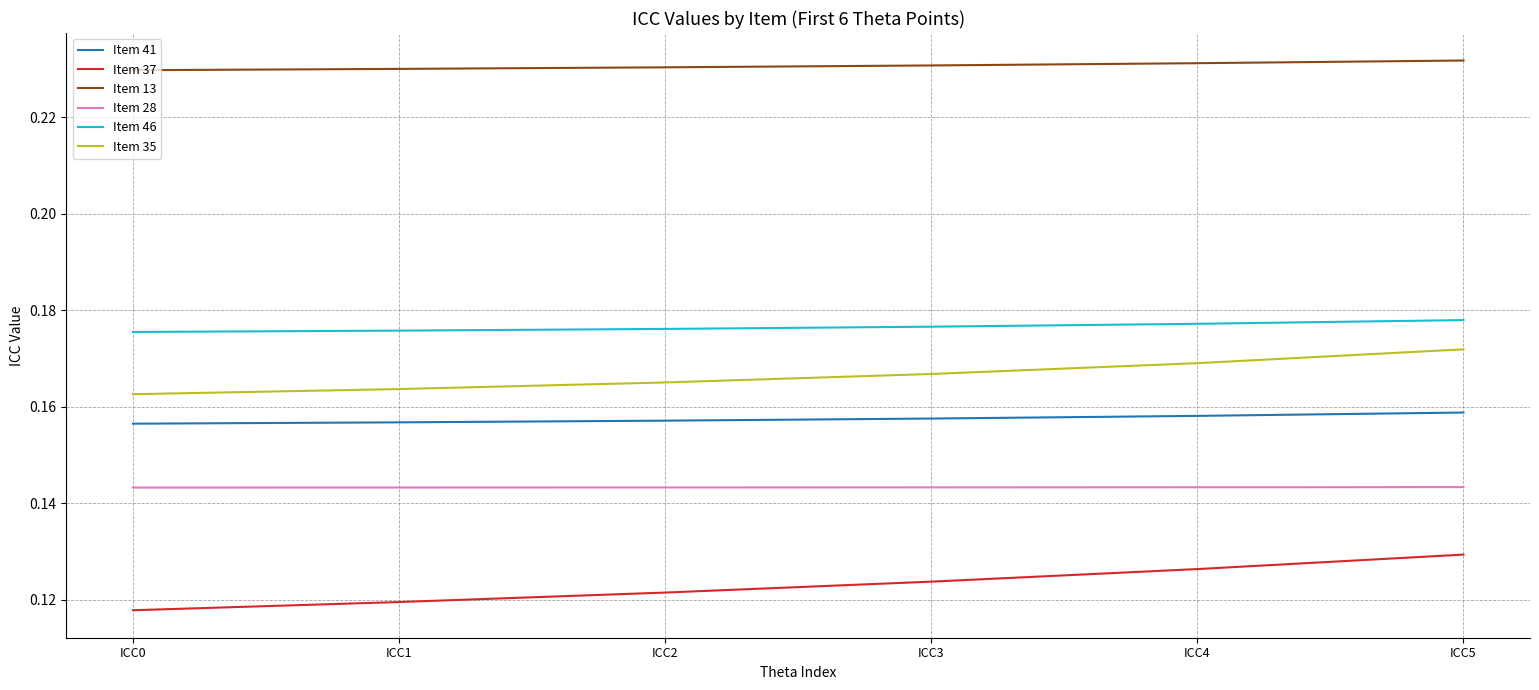

Which category has the highest value in the Item 37 series?

ICC5